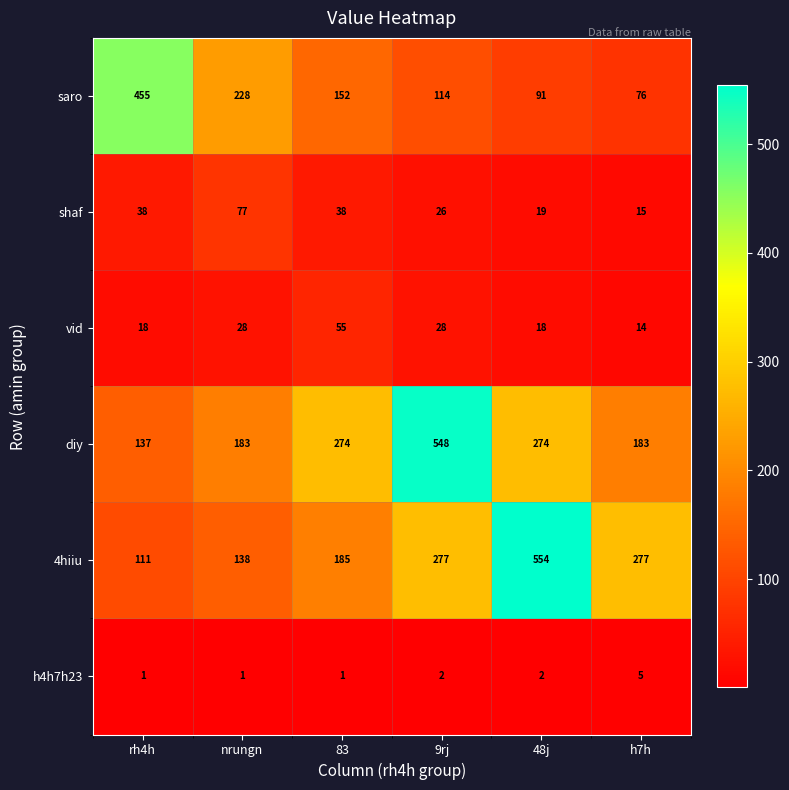

Rank the series by their maximum value, from lowest to highest.

h4h7h23, vid, shaf, saro, diy, 4hiiu